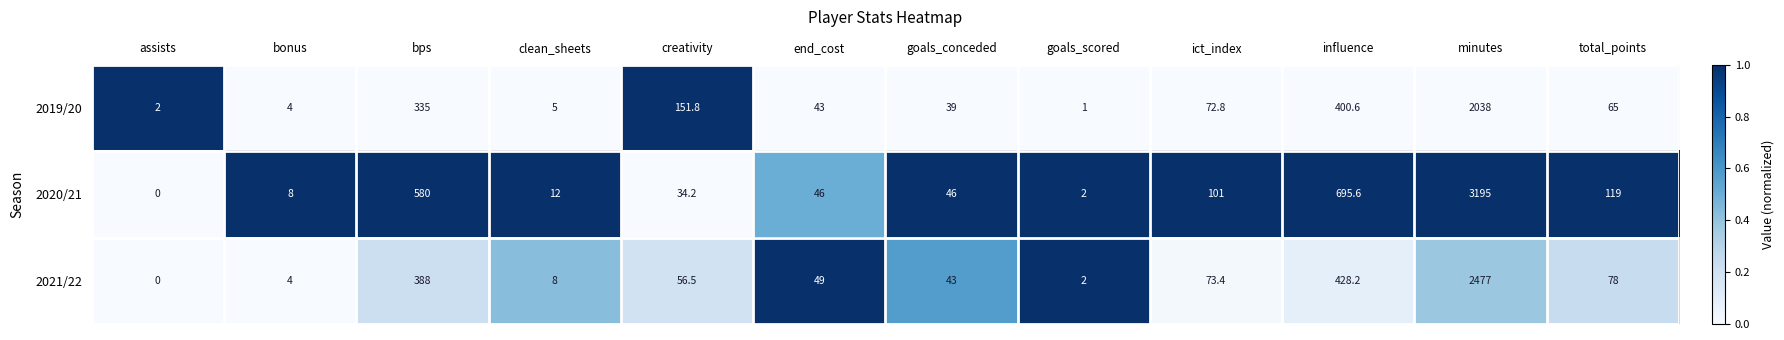

What is the average value of the 2020/21 series?

403.2